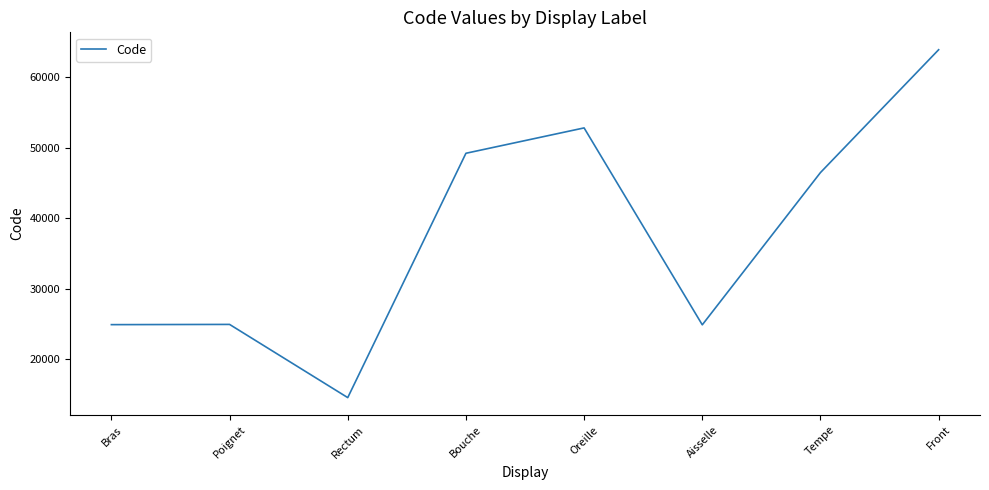

What is the change in value from Bouche to Front?

+14680